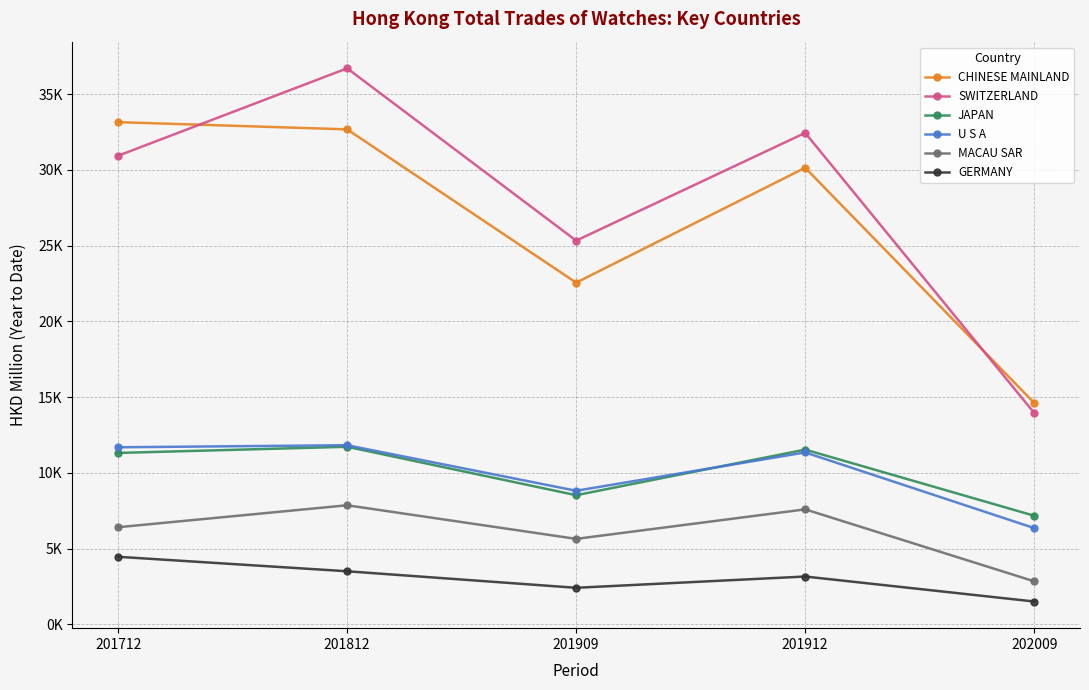

At which label does MACAU SAR reach its peak?

201812